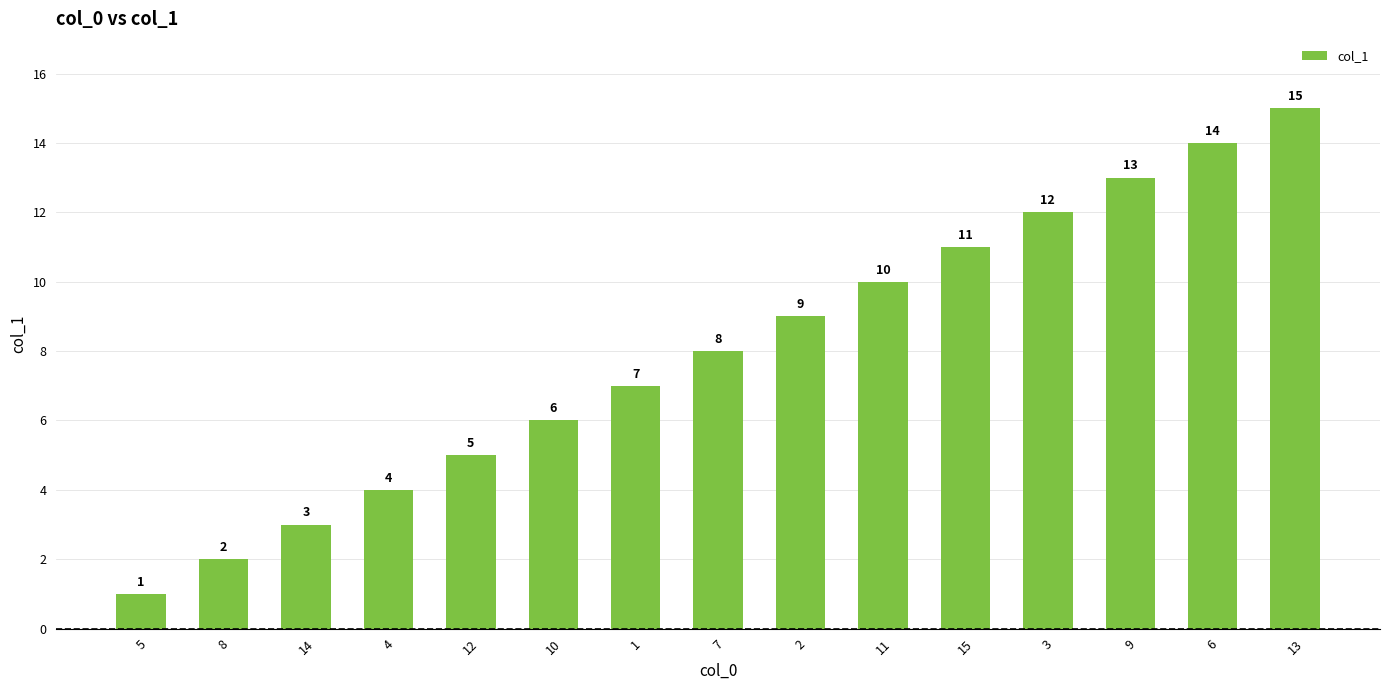

How many data points are less than 8?

7